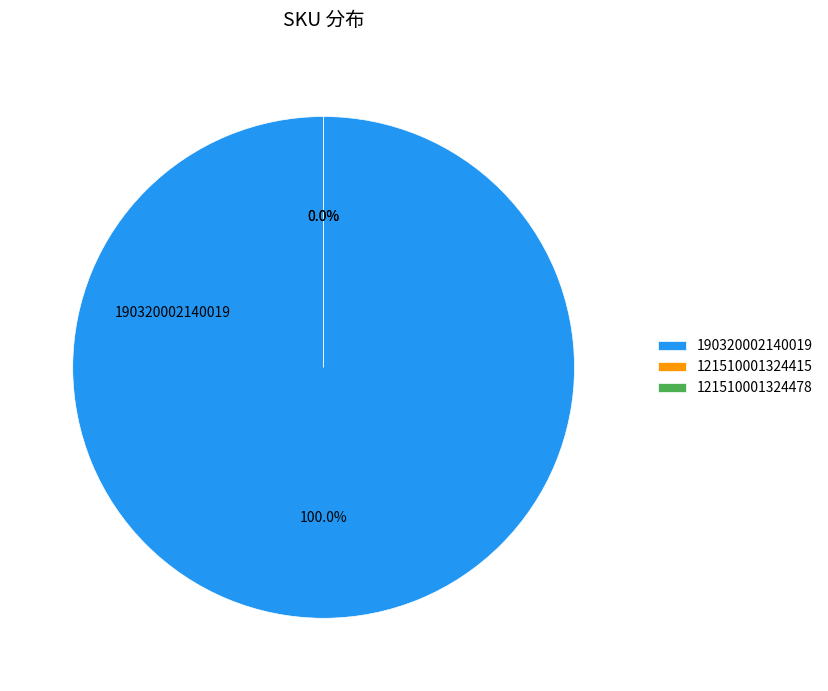

How much of the chart is everything except 121510001324478?

100.0%